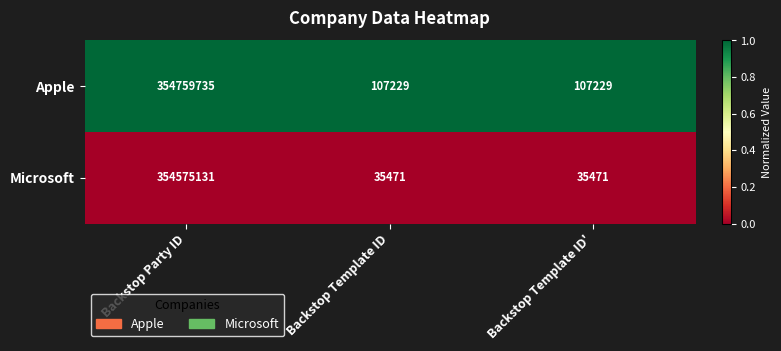

At Backstop Party ID, list the series in order from smallest to largest.

Microsoft, Apple